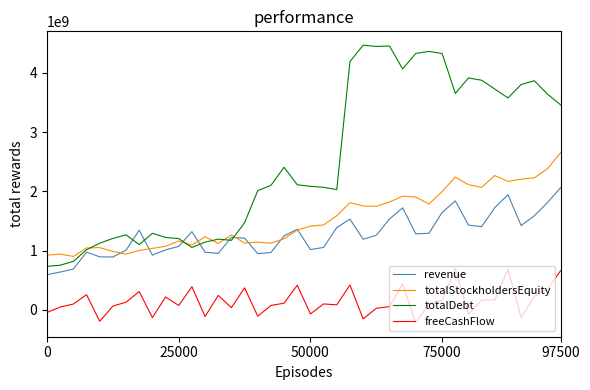

What is the difference between the maximum and minimum values in the freeCashFlow series?

918900000